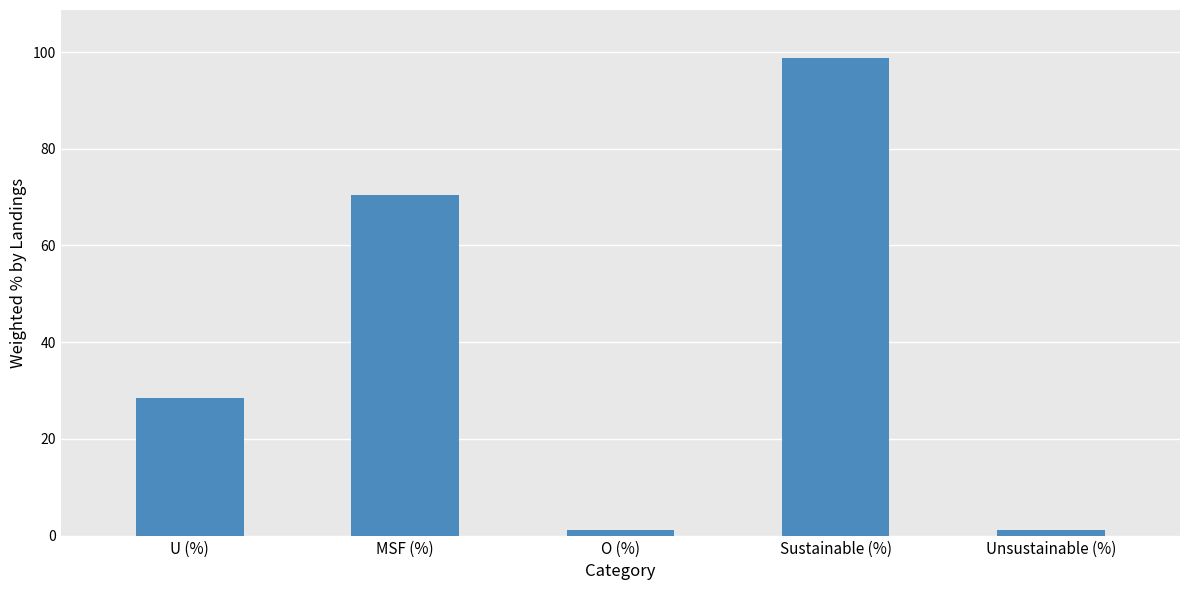

What is the value of the 3rd bar from the left?

1.2